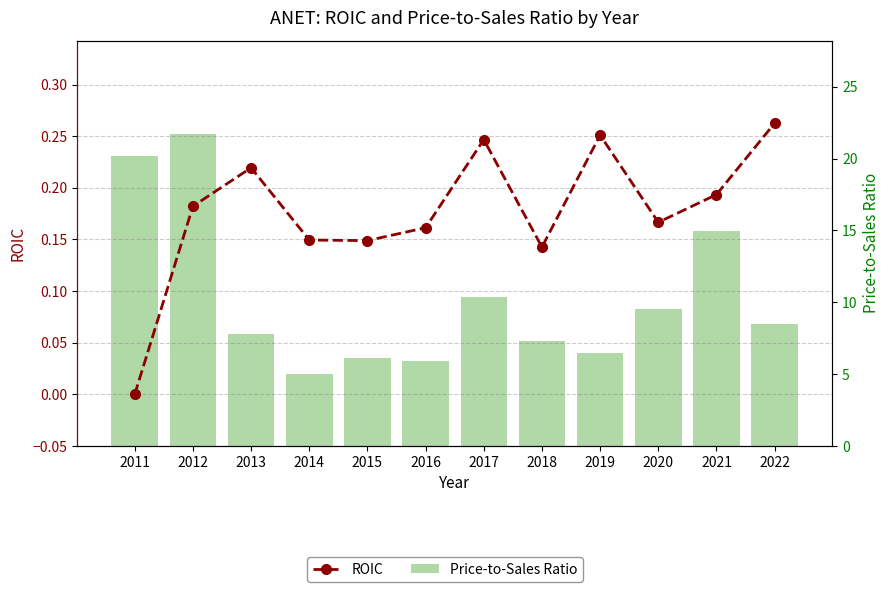

Reading left to right, list all the values displayed in this chart.

ROIC: 0.0	0.2	0.2	0.1	0.1	0.2	0.2	0.1	0.3	0.2	0.2	0.3
Price-to-Sales Ratio: 20.2	21.7	7.8	5.0	6.1	5.9	10.3	7.3	6.4	9.5	14.9	8.5